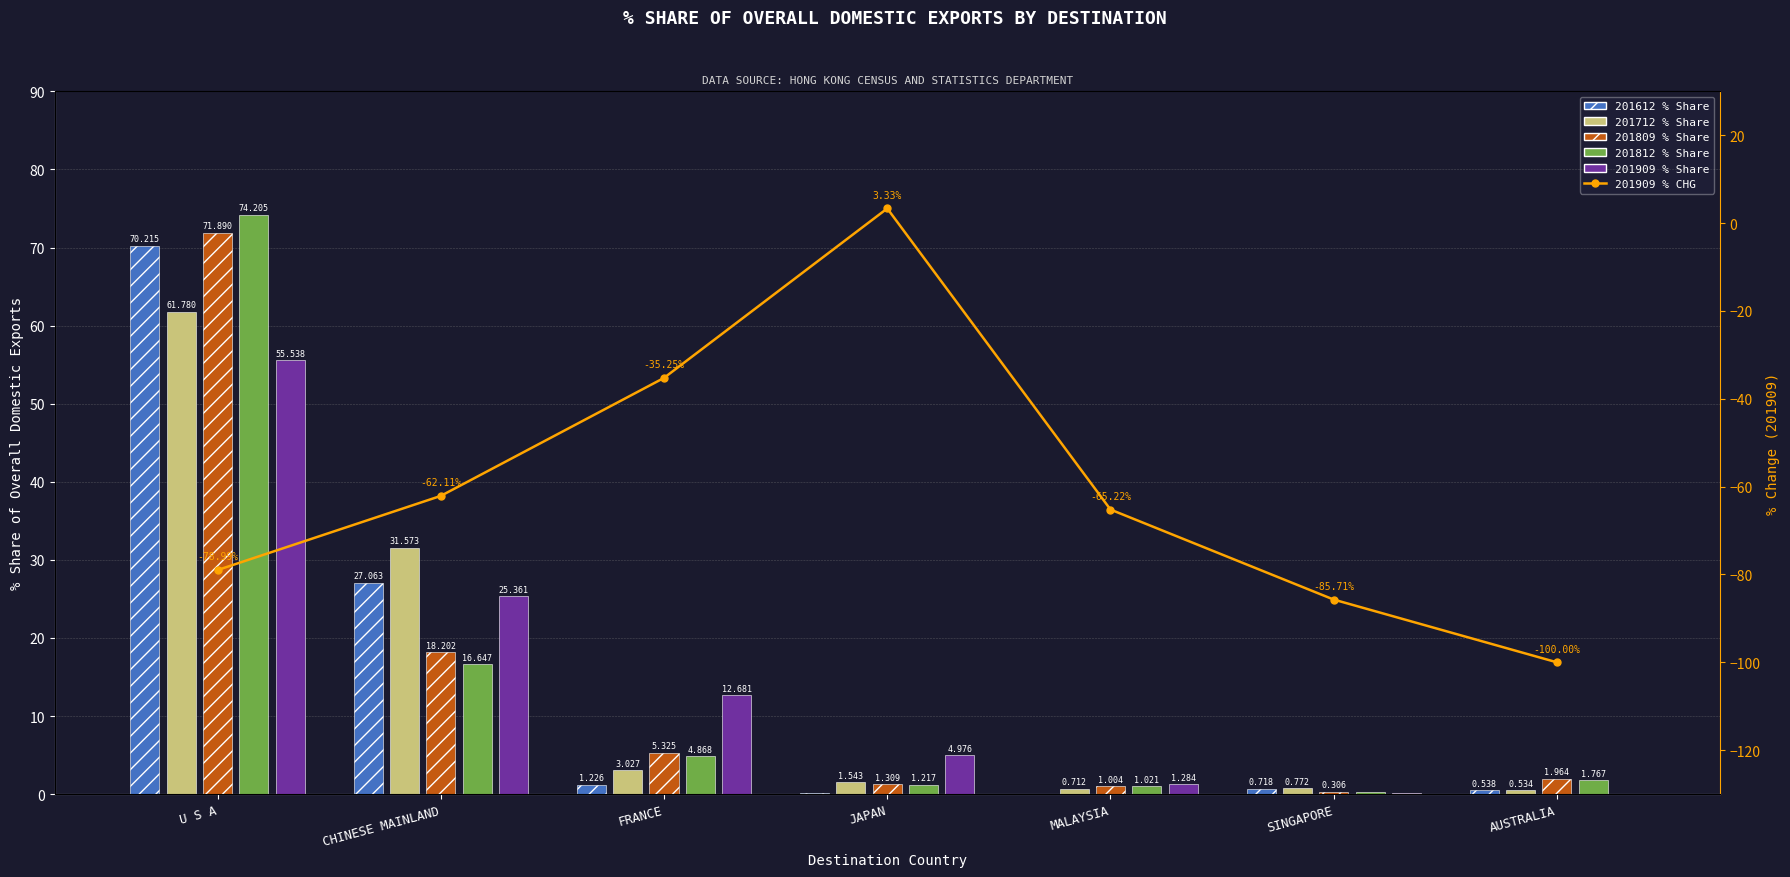

What position from the right is MALAYSIA?

3